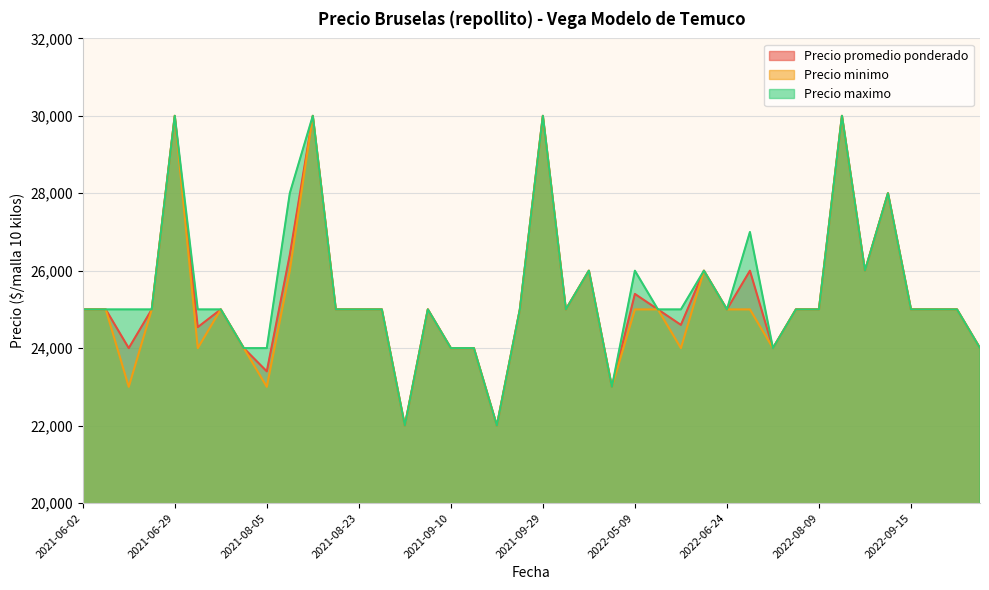

Rank the series by their average value, from lowest to highest.

Precio minimo, Precio promedio ponderado, Precio maximo